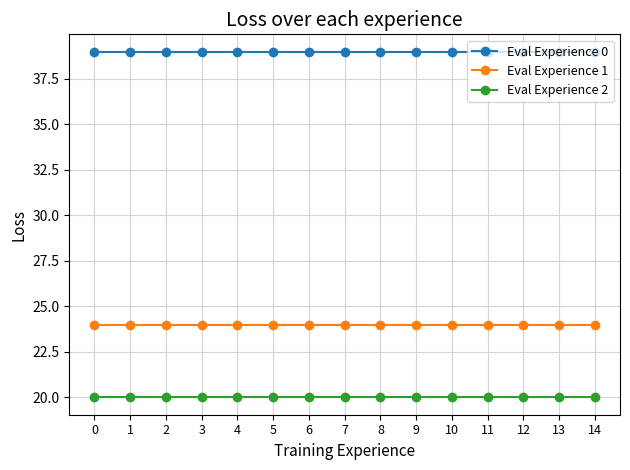

What is the approximate value of Eval Experience 2 at 0?

20